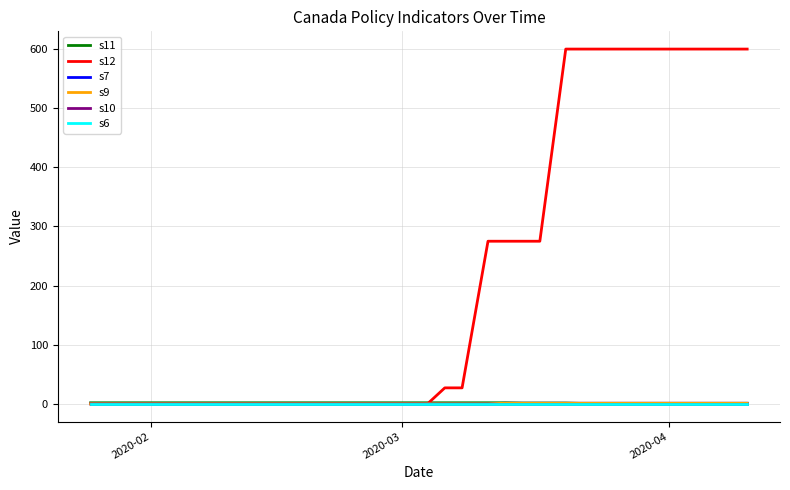

Is this an area chart (filled region under the line)?

No